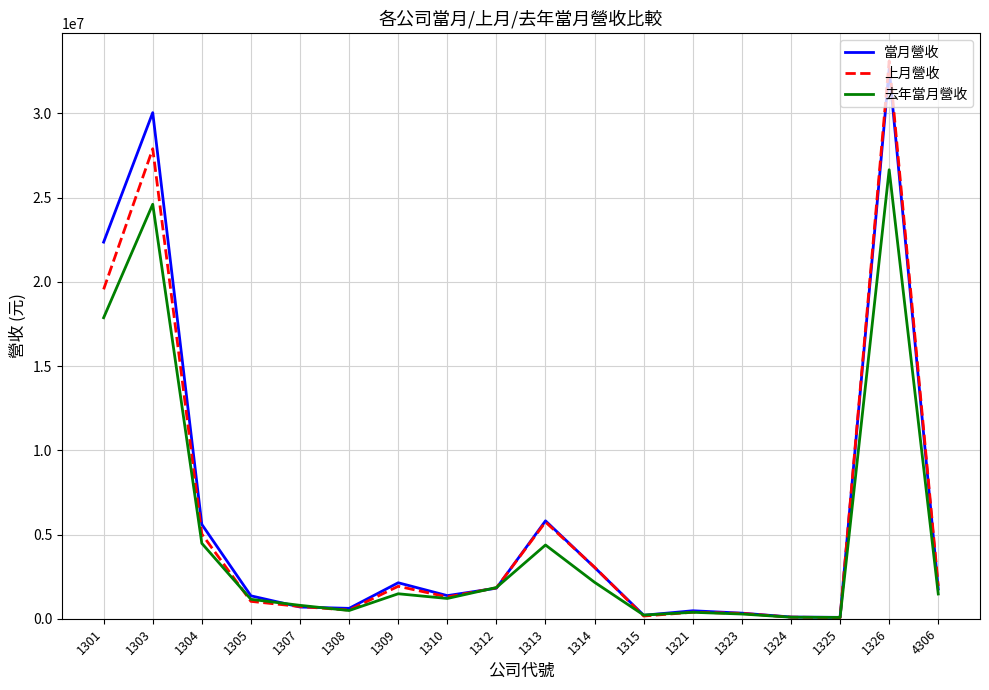

What is the difference between the 當月營收 values at 1321 and 1308?

143021